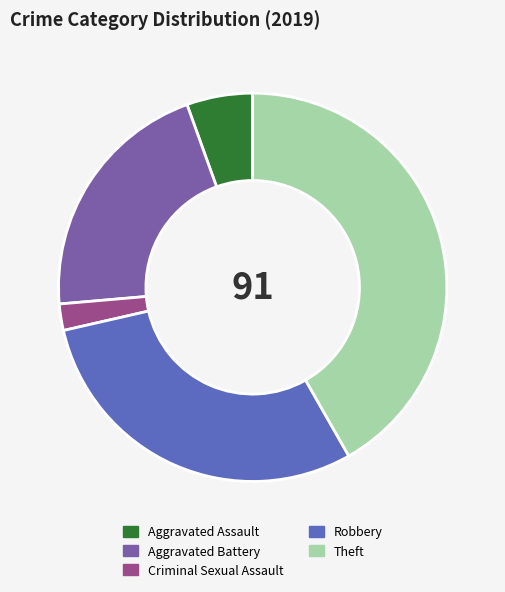

Combined, do Aggravated Assault and Aggravated Battery account for over 50%?

No